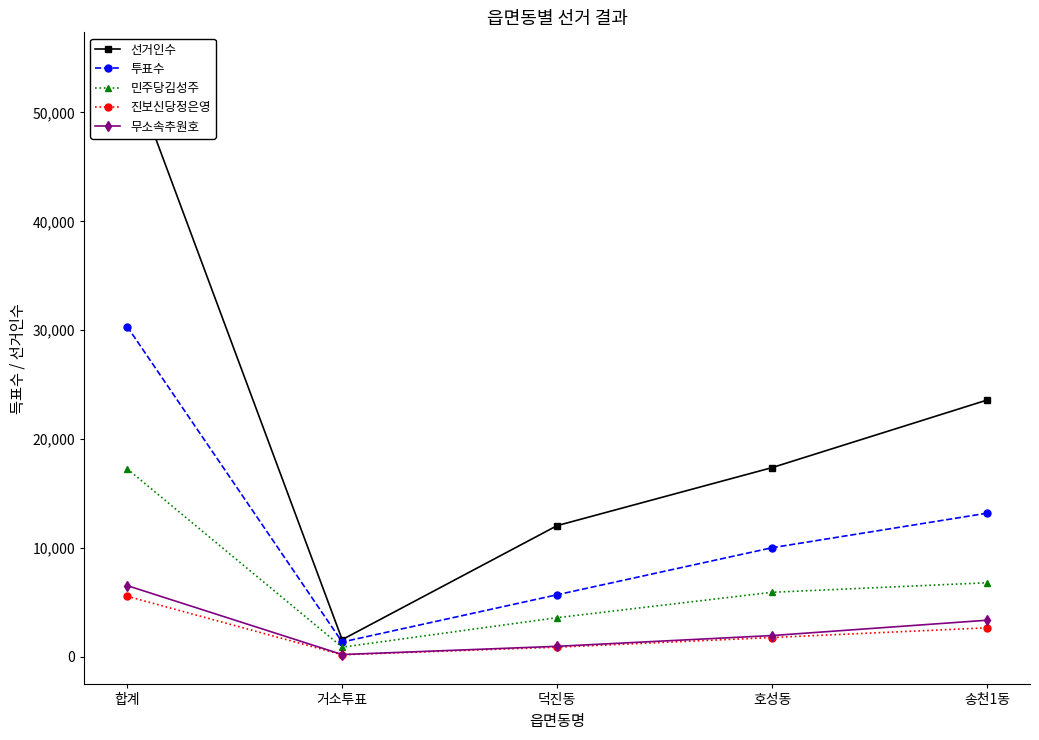

Count the number of categories in the chart.

5